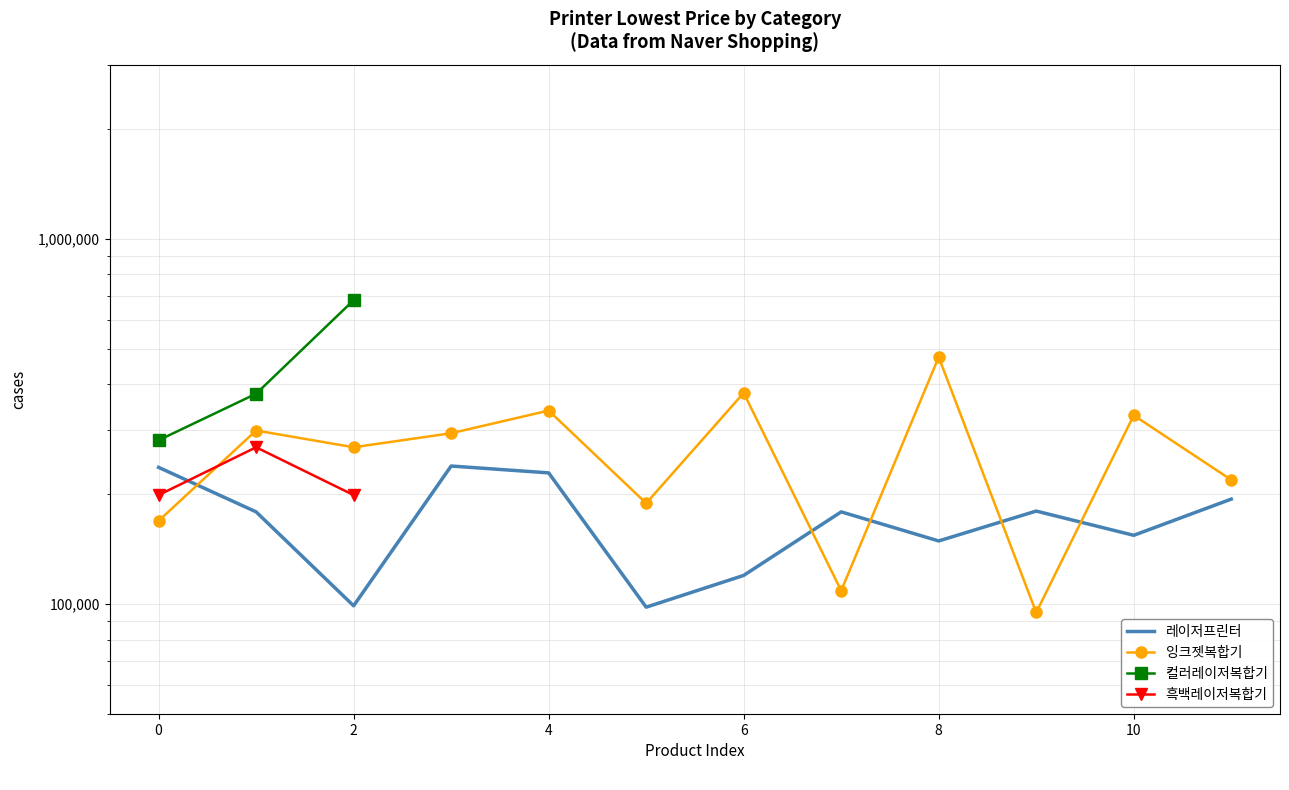

How many lines are shown in the chart?

4